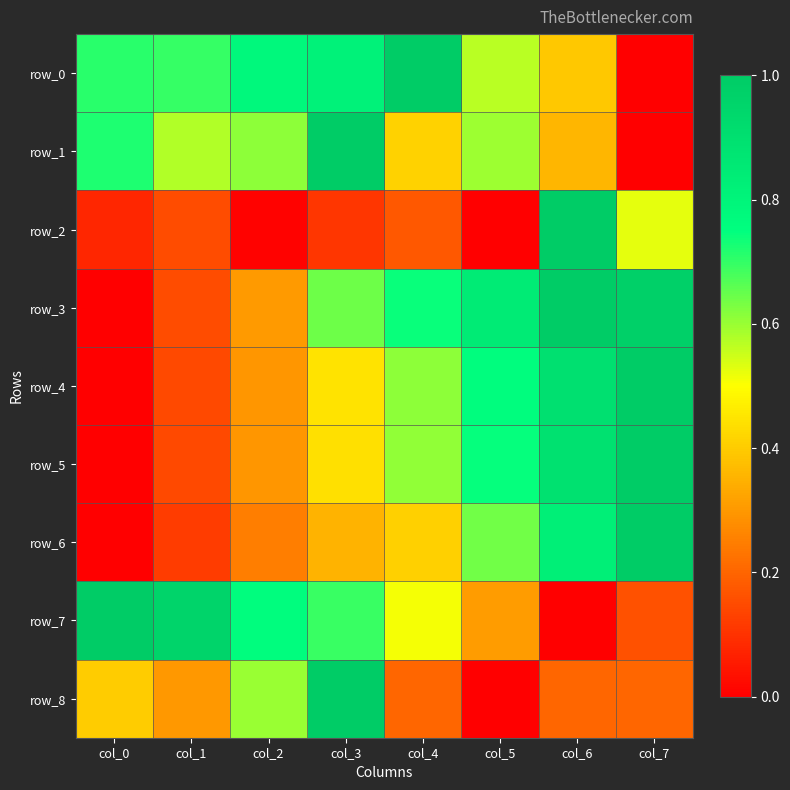

Reading right to left, what are all the values shown in this chart?

row_0: 0.0	0.4	0.6	1.0	0.8	0.8	0.7	0.7
row_1: 0.0	0.4	0.6	0.4	1.0	0.6	0.6	0.7
row_2: 0.5	1.0	0.0	0.2	0.1	0.0	0.2	0.1
row_3: 1.0	1.0	0.8	0.7	0.6	0.3	0.2	0.0
row_4: 1.0	0.9	0.8	0.6	0.4	0.3	0.1	0.0
row_5: 1.0	0.9	0.7	0.6	0.4	0.3	0.1	0.0
row_6: 1.0	0.8	0.6	0.4	0.4	0.2	0.1	0.0
row_7: 0.2	0.0	0.3	0.5	0.7	0.8	1.0	1.0
row_8: 0.2	0.2	0.0	0.2	1.0	0.6	0.3	0.4